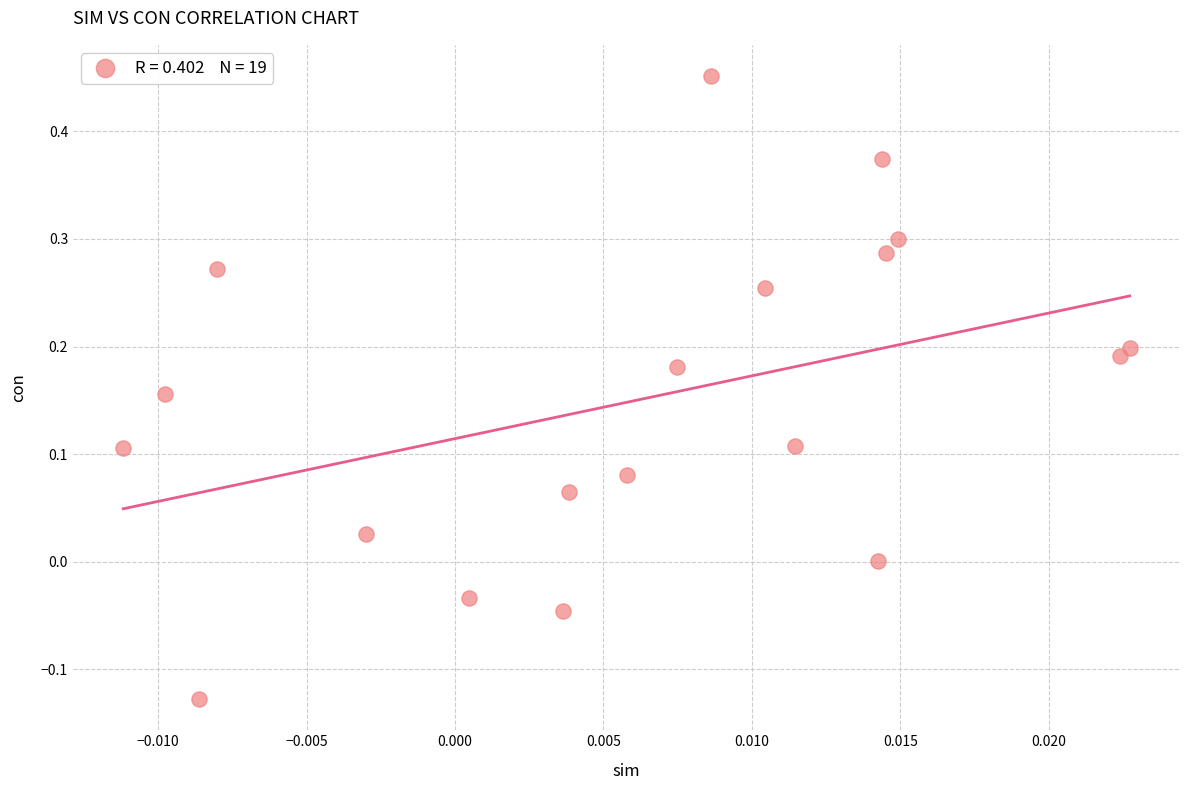

What is the range of Y values (max minus min)?

0.6